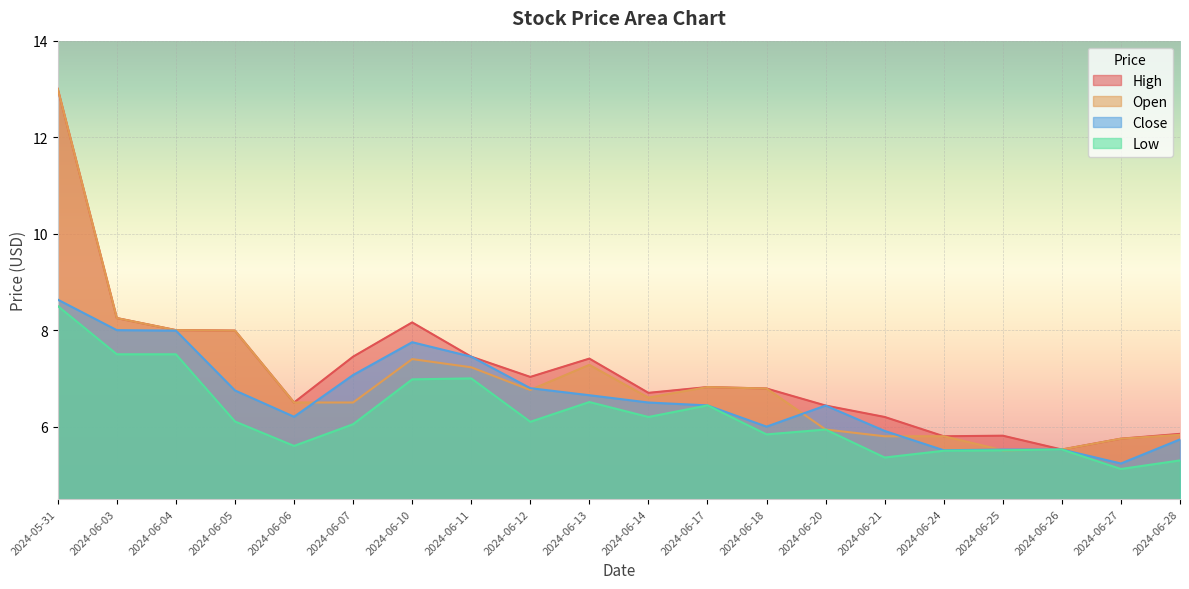

How many categories are shown in the chart?

20